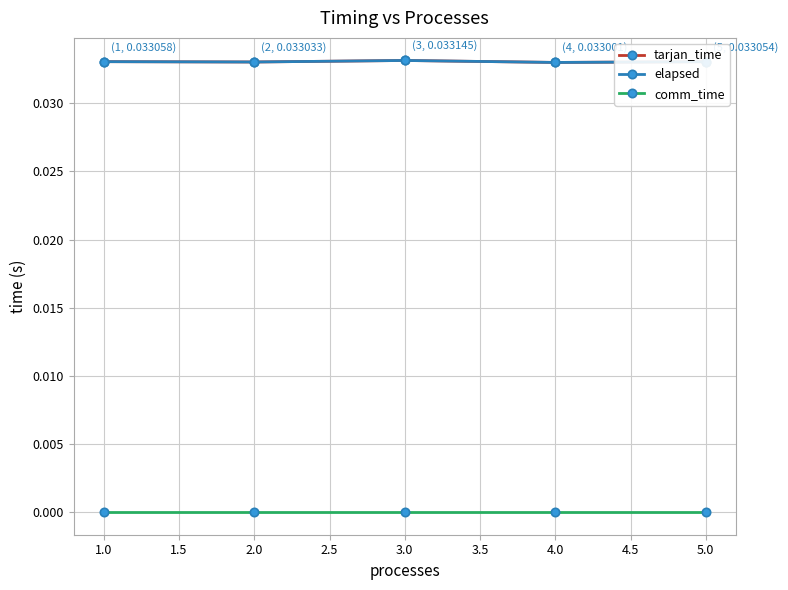

Is this an area chart (filled region under the line)?

No